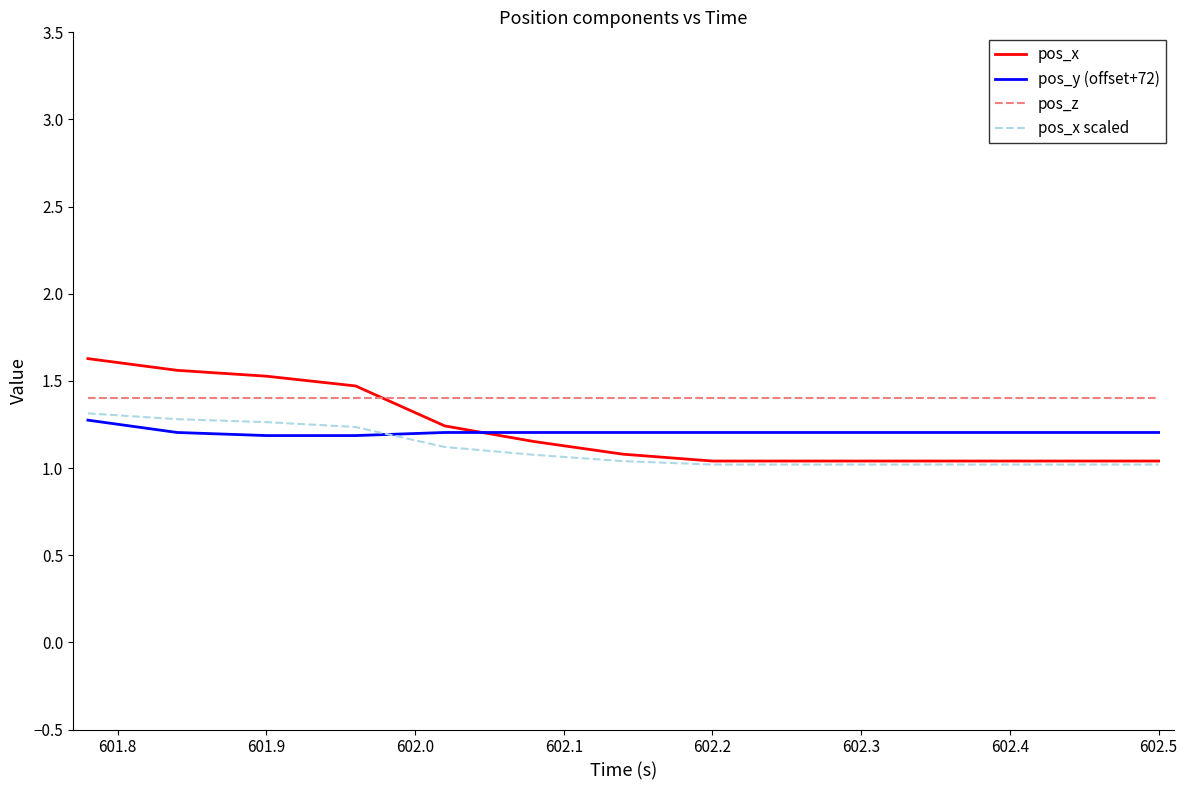

What is the difference between the maximum and minimum values in the pos_x scaled series?

0.3